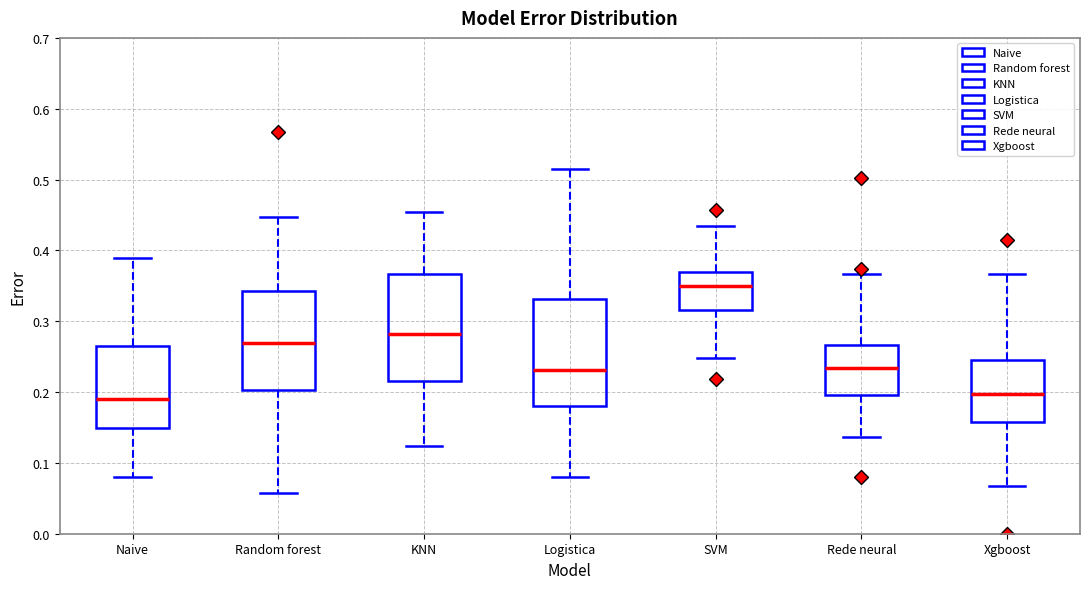

Reading left to right, transcribe this box plot: for each box, give where its median line is, the range the box spans, and where its two whiskers end, as read against the y-axis. The values are not printed on the chart, so give them approximately, as read against the axis.

Naive: median 0.19, box 0.15 to 0.27, whiskers 0.08 to 0.39
Random forest: median 0.27, box 0.20 to 0.34, whiskers 0.06 to 0.45
KNN: median 0.28, box 0.22 to 0.37, whiskers 0.12 to 0.45
Logistica: median 0.23, box 0.18 to 0.33, whiskers 0.08 to 0.51
SVM: median 0.35, box 0.32 to 0.37, whiskers 0.25 to 0.43
Rede neural: median 0.23, box 0.20 to 0.27, whiskers 0.14 to 0.37
Xgboost: median 0.20, box 0.16 to 0.25, whiskers 0.07 to 0.37